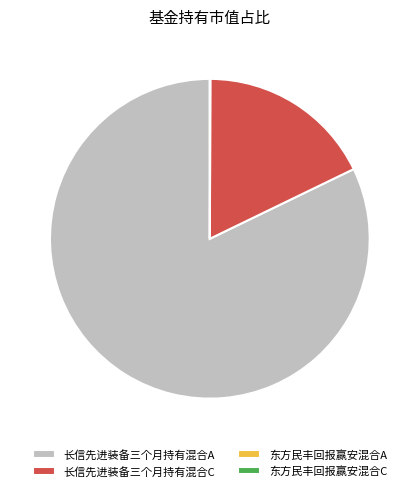

Between 长信先进装备三个月持有混合C and 长信先进装备三个月持有混合A, which is larger?

长信先进装备三个月持有混合A